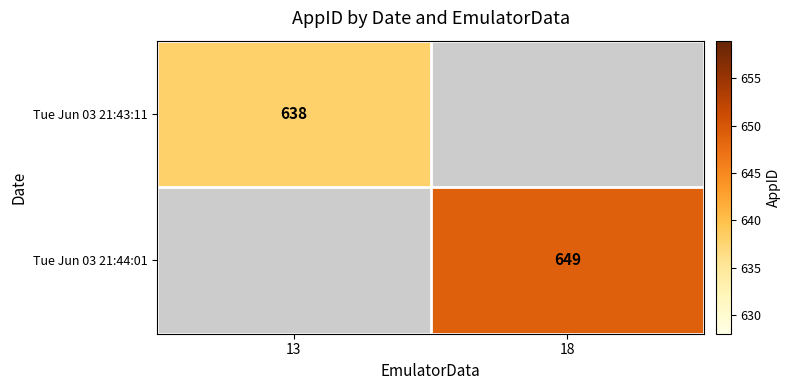

True or false: Tue Jun 03 21:44:01 has a value of 941 at 18.

False